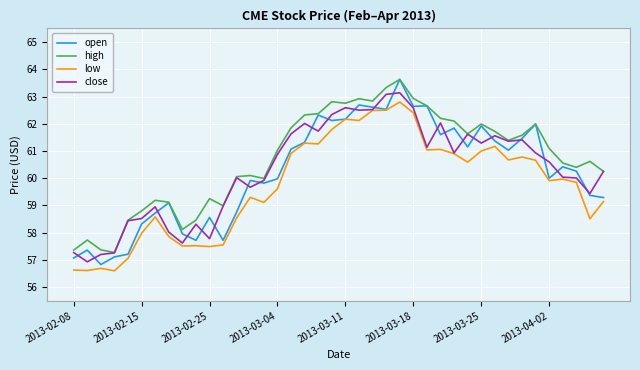

What is the highest value of the low series?

62.8